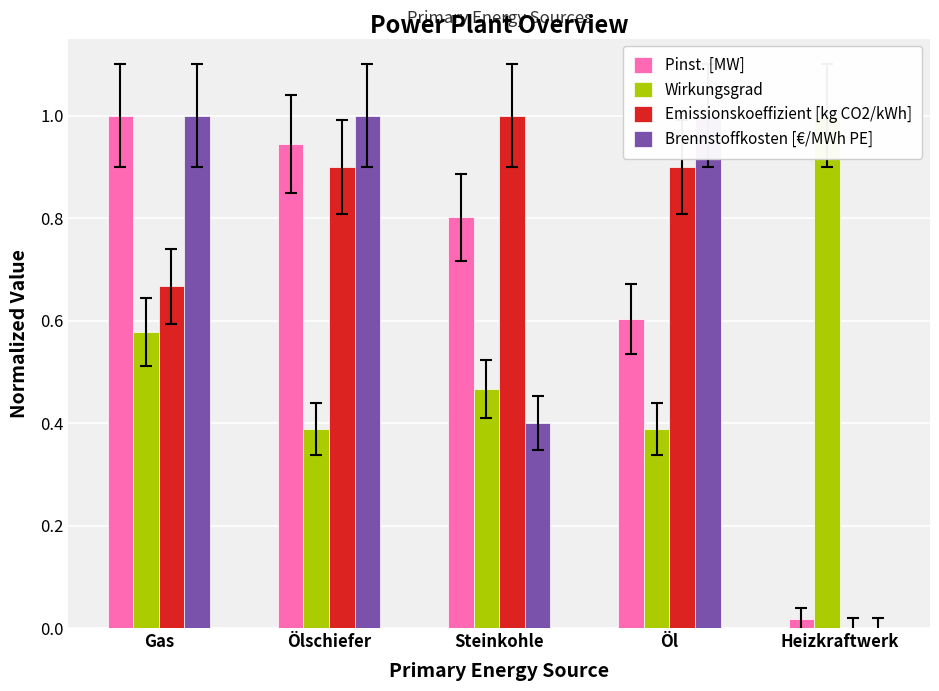

What is the maximum value shown in the chart?

1.0